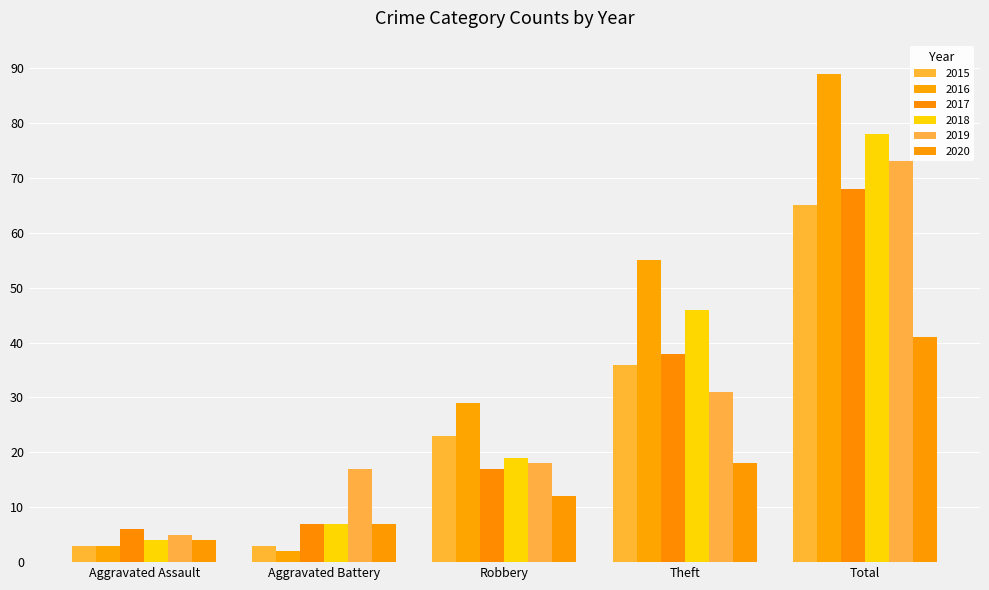

Rank the series at Aggravated Assault from lowest to highest value.

2015, 2016, 2018, 2020, 2019, 2017